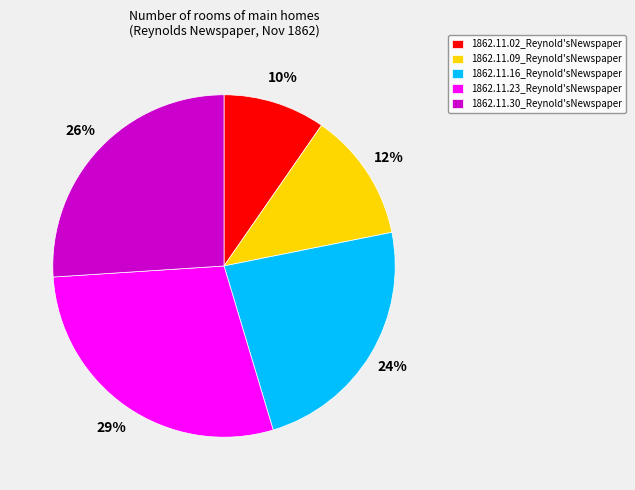

Between 1862.11.30_Reynold'sNewspaper and 1862.11.16_Reynold'sNewspaper, which is larger?

1862.11.30_Reynold'sNewspaper